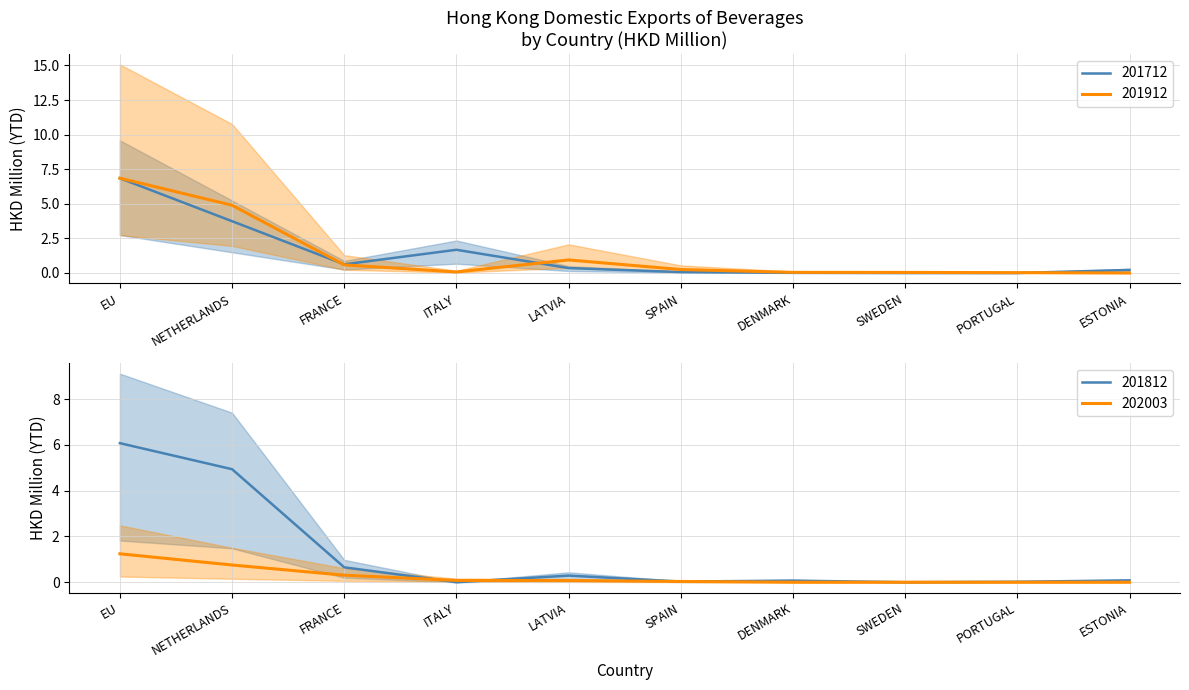

Reading right to left, transcribe all the data shown in this chart.

201712: ESTONIA=0.2	PORTUGAL=0.0	SWEDEN=0.0	DENMARK=0.0	SPAIN=0.1	LATVIA=0.4	ITALY=1.7	FRANCE=0.6	NETHERLANDS=3.7	EU=6.8
201812: ESTONIA=0.1	PORTUGAL=0.0	SWEDEN=0.0	DENMARK=0.1	SPAIN=0.0	LATVIA=0.3	ITALY=0.0	FRANCE=0.7	NETHERLANDS=4.9	EU=6.1
201912: ESTONIA=0.0	PORTUGAL=0.0	SWEDEN=0.0	DENMARK=0.0	SPAIN=0.2	LATVIA=0.9	ITALY=0.1	FRANCE=0.6	NETHERLANDS=4.9	EU=6.9
202003: ESTONIA=0.0	PORTUGAL=0.0	SWEDEN=0.0	DENMARK=0.0	SPAIN=0.0	LATVIA=0.1	ITALY=0.1	FRANCE=0.3	NETHERLANDS=0.8	EU=1.2